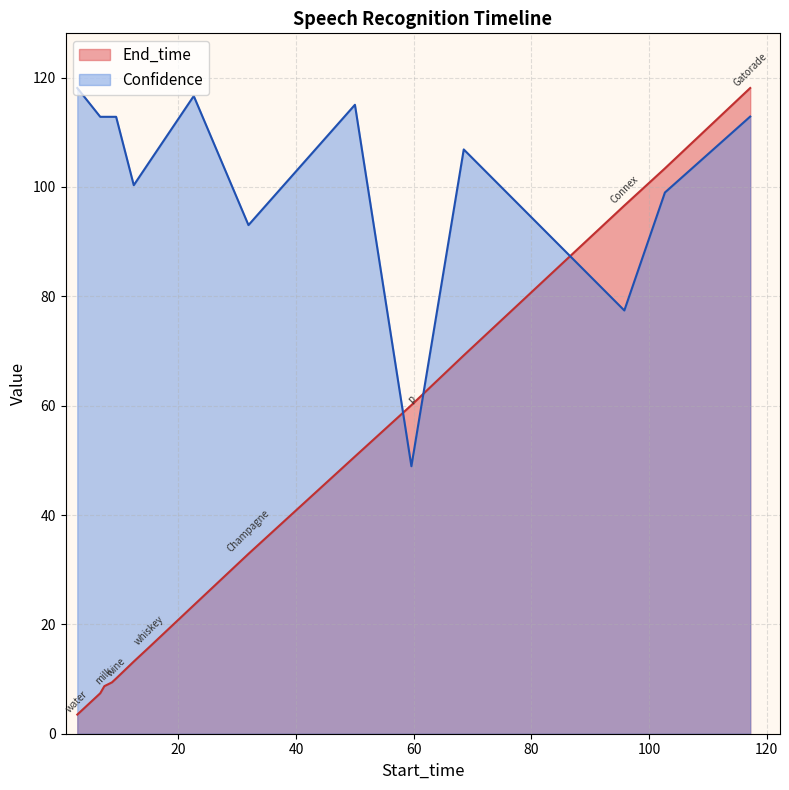

Rank the series by their average value, from lowest to highest.

End_time, Confidence